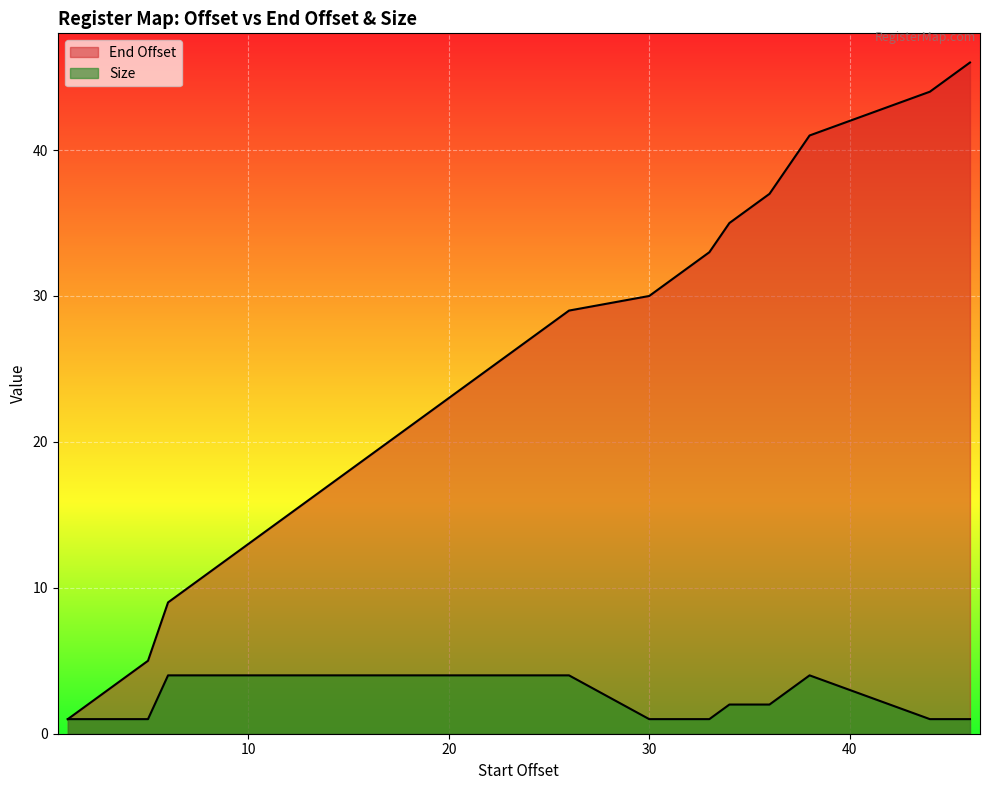

Which category has the highest value across all series?

46